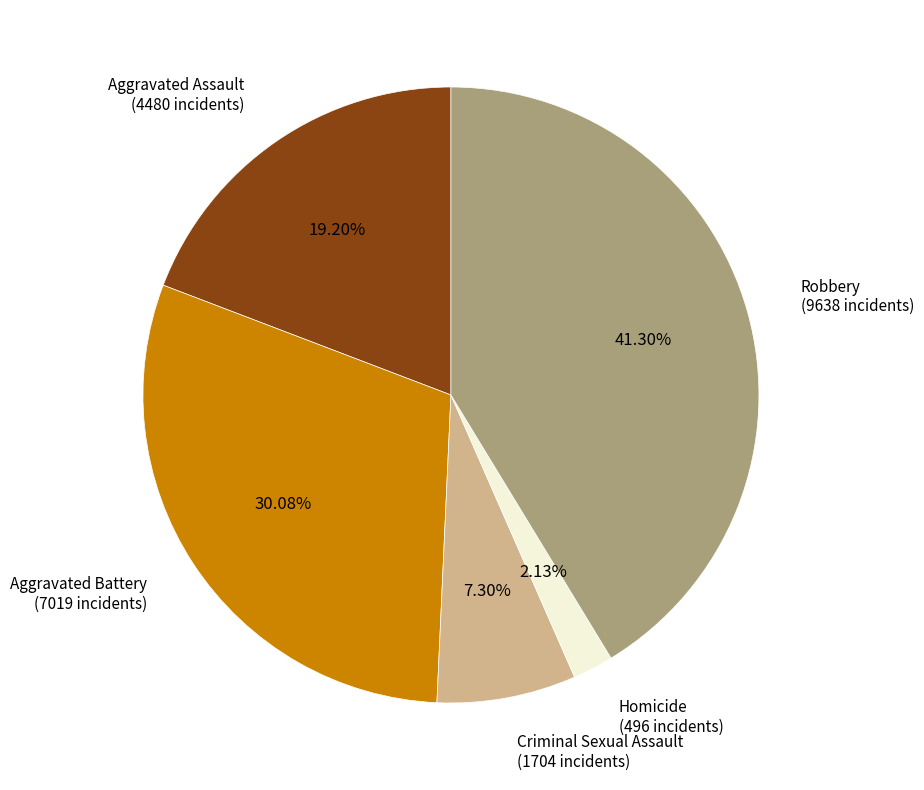

Does Homicide represent more than half of the total?

No